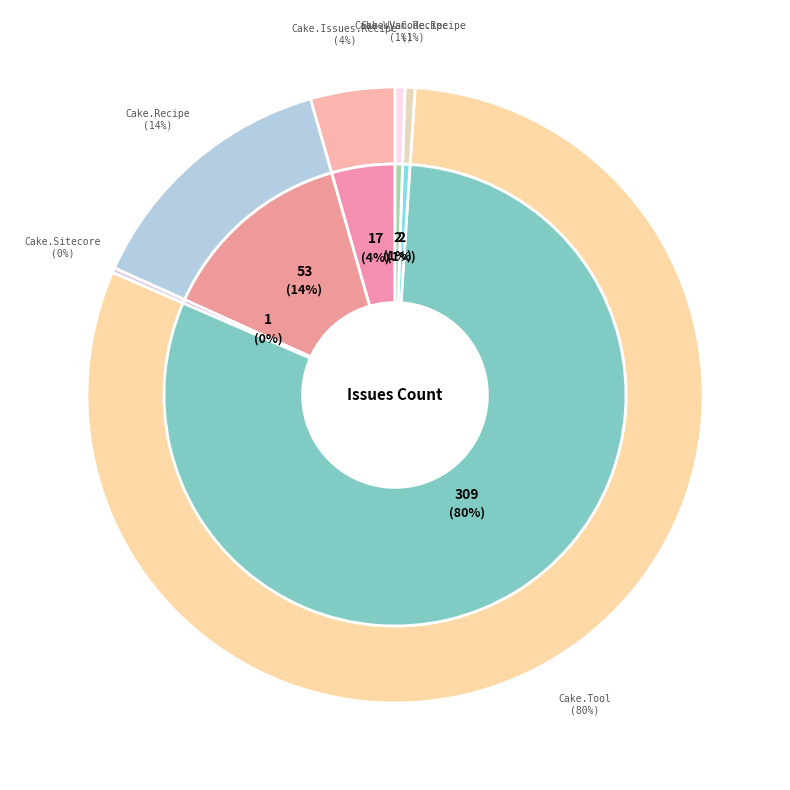

True or false: Cake.VsCode.Recipe
0.1.0 accounts for 1% of the total.

True